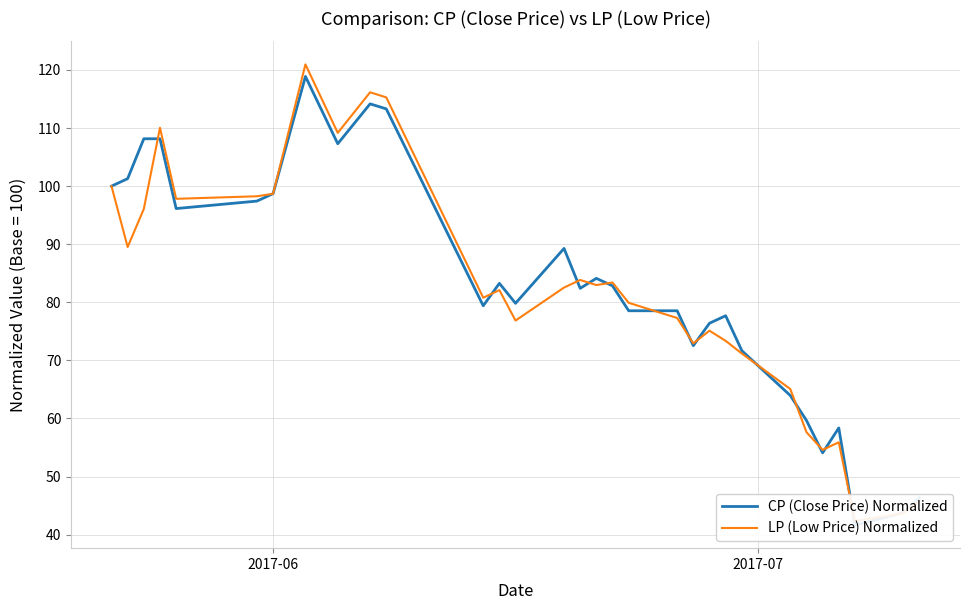

How many interior local peaks does the CP (Close Price) Normalized series have?

7